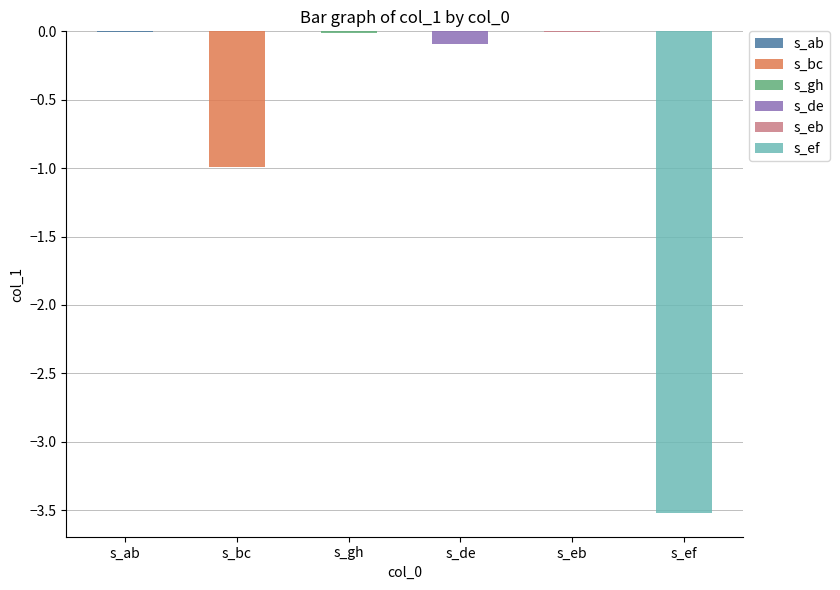

Reading left to right, extract all data points from this chart.

-0.0	-1.0	-0.0	-0.1	-0.0	-3.5